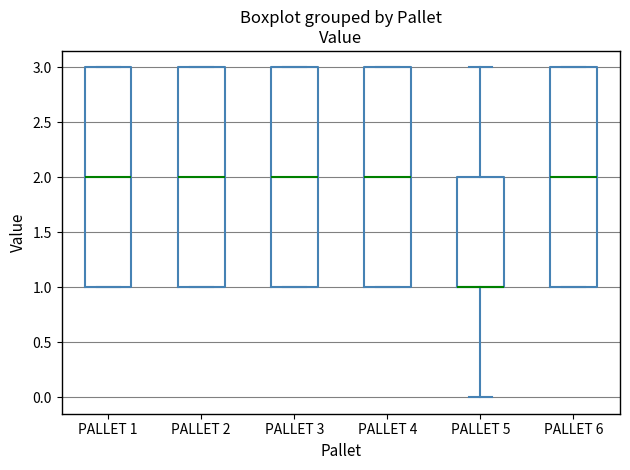

Reading left to right, transcribe this box plot: for each box, give where its median line is, the range the box spans, and where its two whiskers end, as read against the y-axis. The values are not printed on the chart, so give them approximately, as read against the axis.

PALLET 1: median 2, box 1 to 3, whiskers 1 to 3
PALLET 2: median 2, box 1 to 3, whiskers 1 to 3
PALLET 3: median 2, box 1 to 3, whiskers 1 to 3
PALLET 4: median 2, box 1 to 3, whiskers 1 to 3
PALLET 5: median 1 (drawn on the box's lower edge), box 1 to 2, whiskers 0 to 3
PALLET 6: median 2, box 1 to 3, whiskers 1 to 3